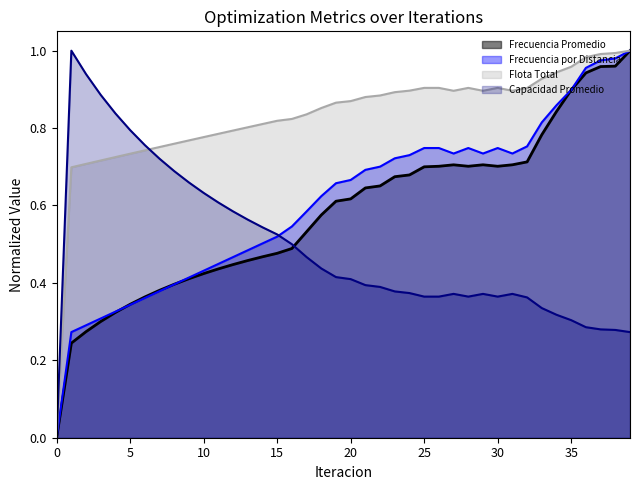

What is the difference between the maximum and minimum values in the Flota Total series?

1.0